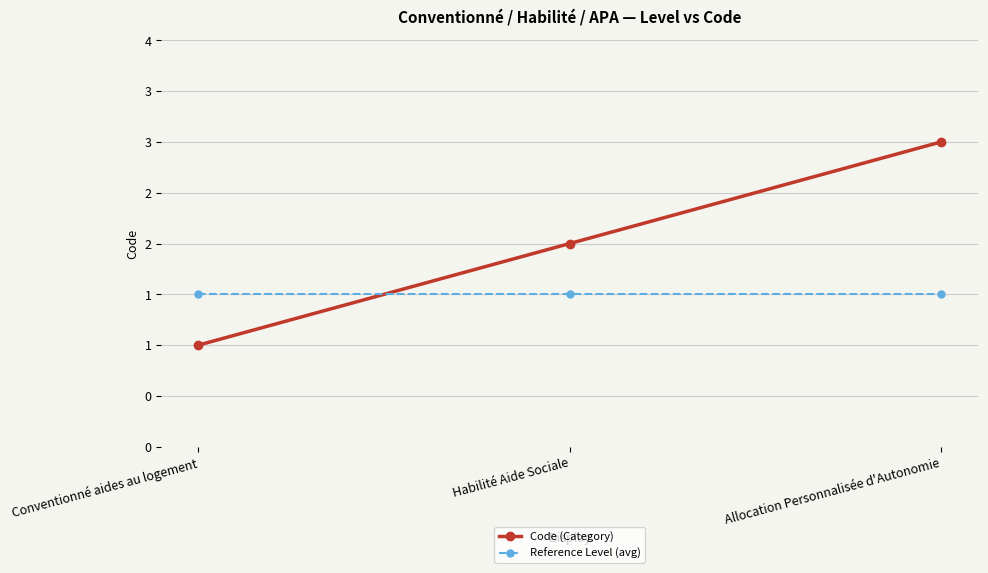

Where is Code (Category) nearest to the value 2?

Habilité Aide Sociale